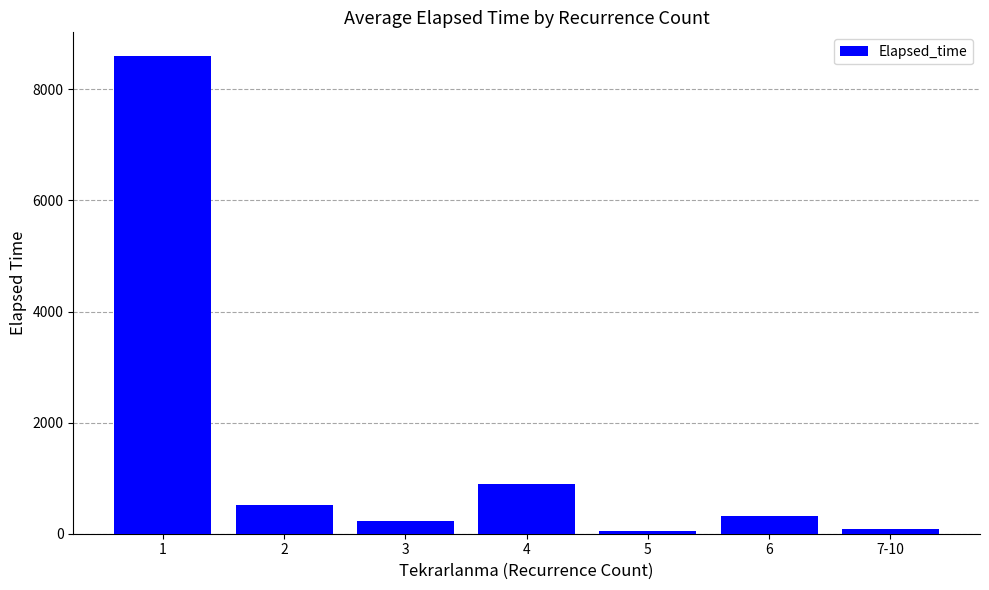

What is the difference between the maximum and minimum values?

8551